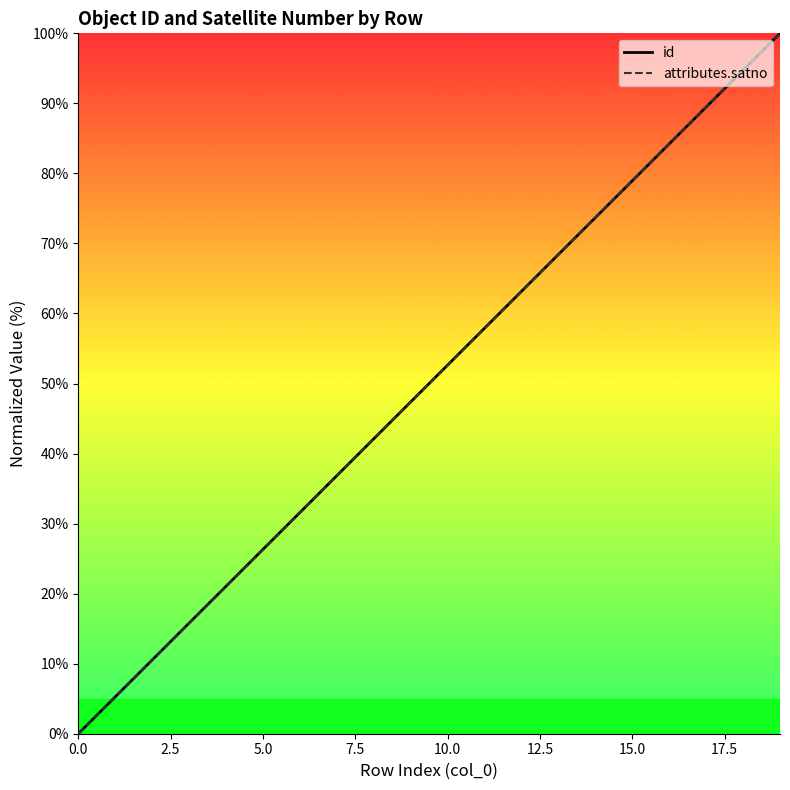

How many lines are shown in the chart?

2